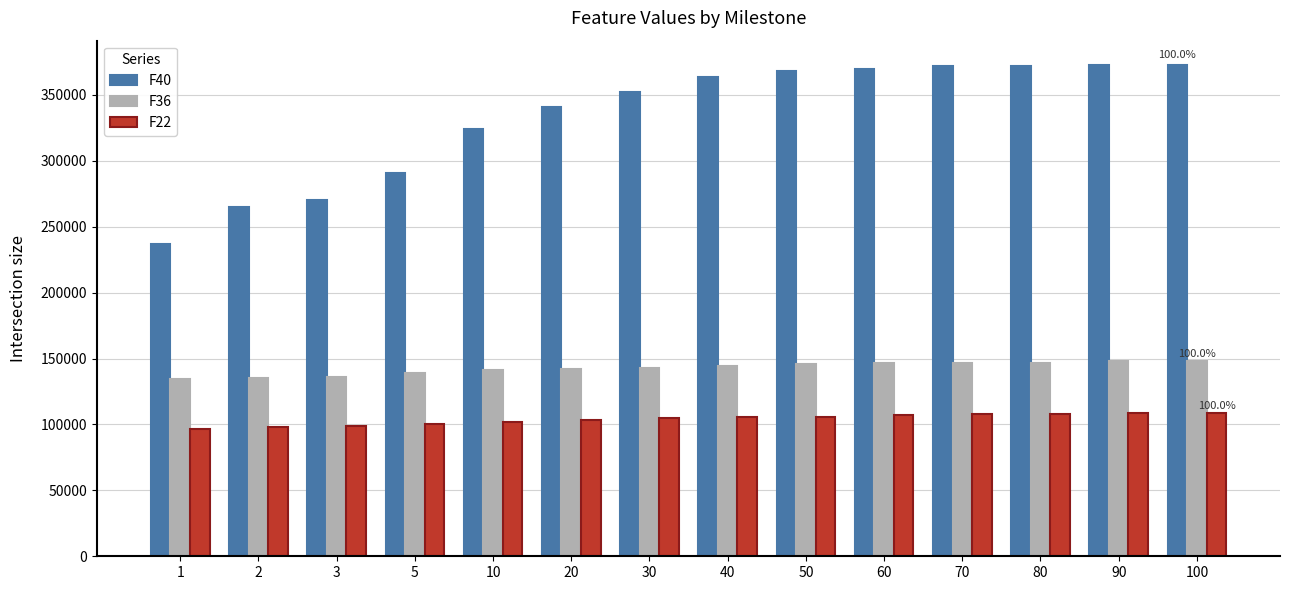

The value of F36 at 100 is 222319.5. True or false?

False